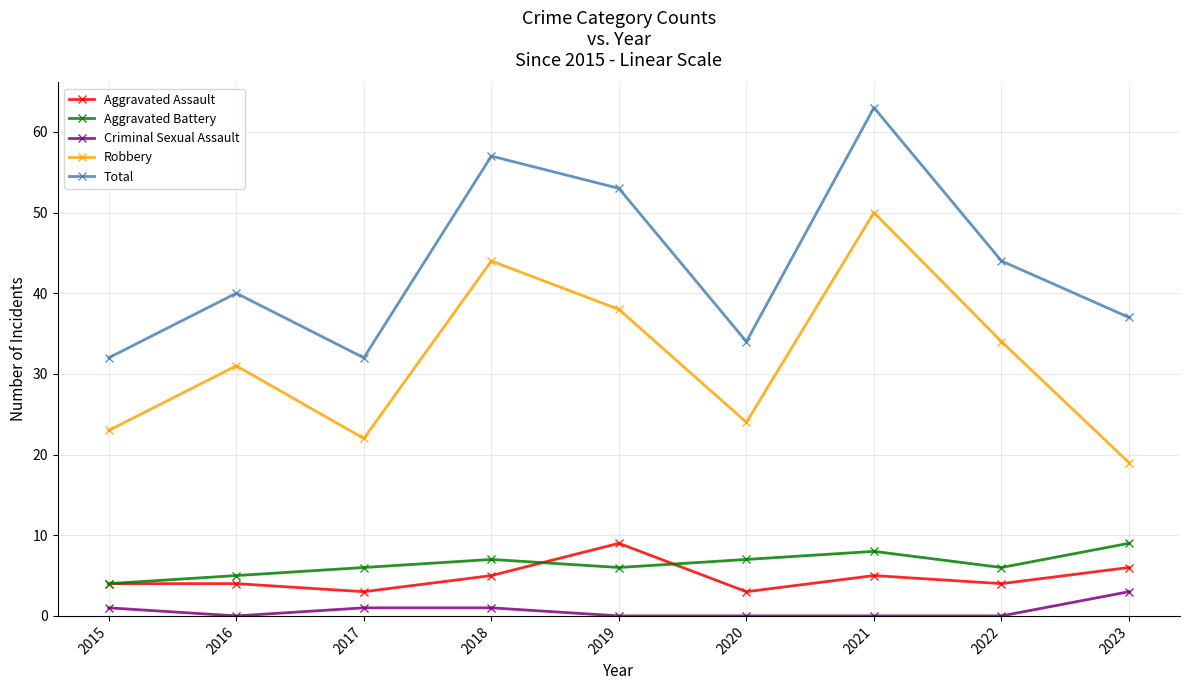

What value does the Aggravated Battery series have at 2017?

6